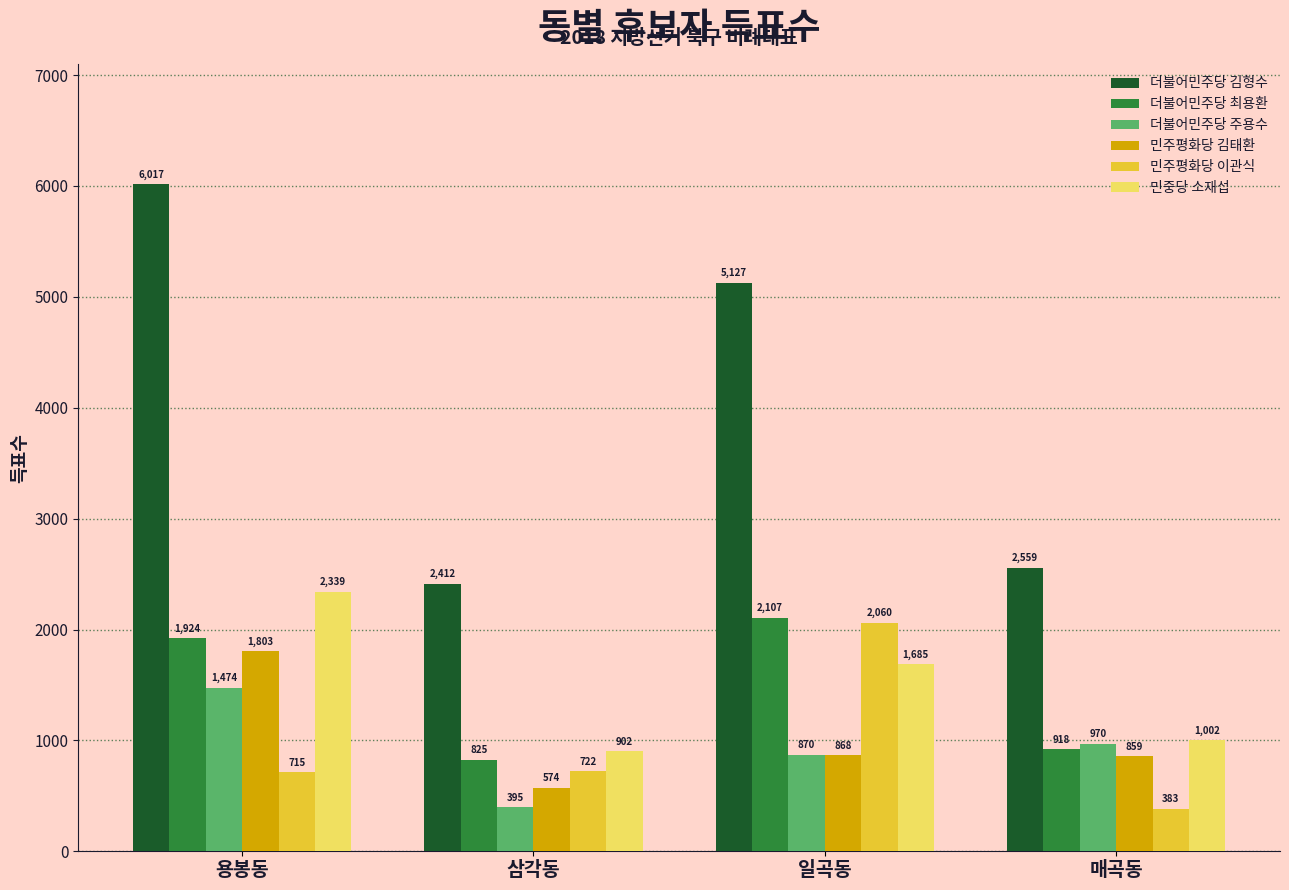

Are the bars horizontal?

No